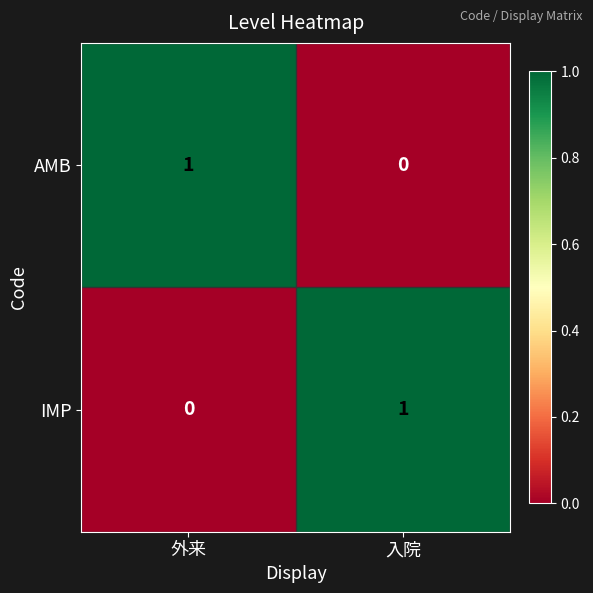

What is the total value across all series at 外来?

1